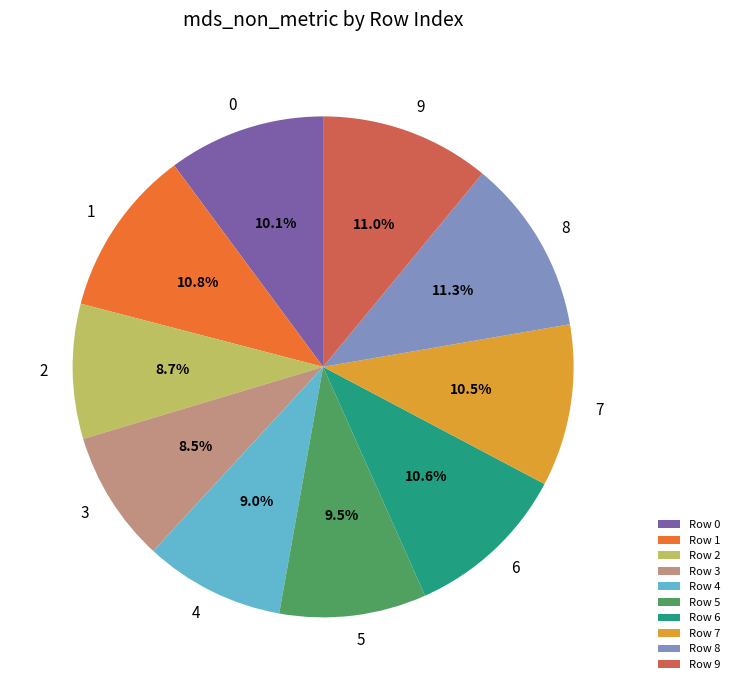

Is there any slice that represents more than half of the pie?

No